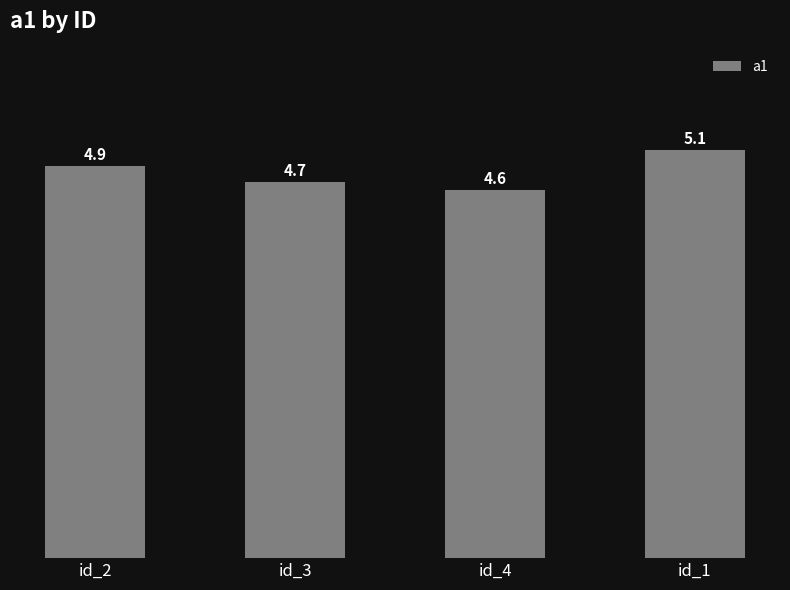

What is the change in value from id_2 to id_3?

-0.2